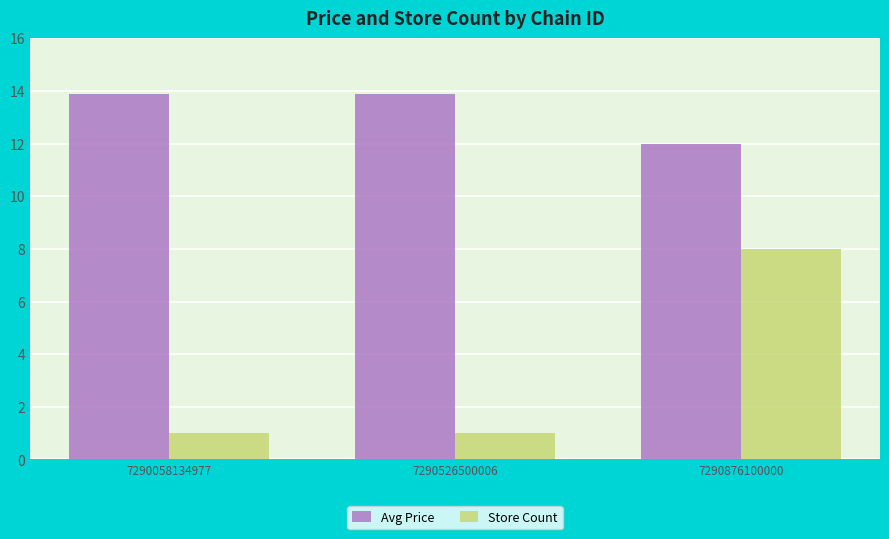

Reading right to left, list all the values displayed in this chart.

Avg Price: 12.0	13.9	13.9
Store Count: 8.0	1.0	1.0